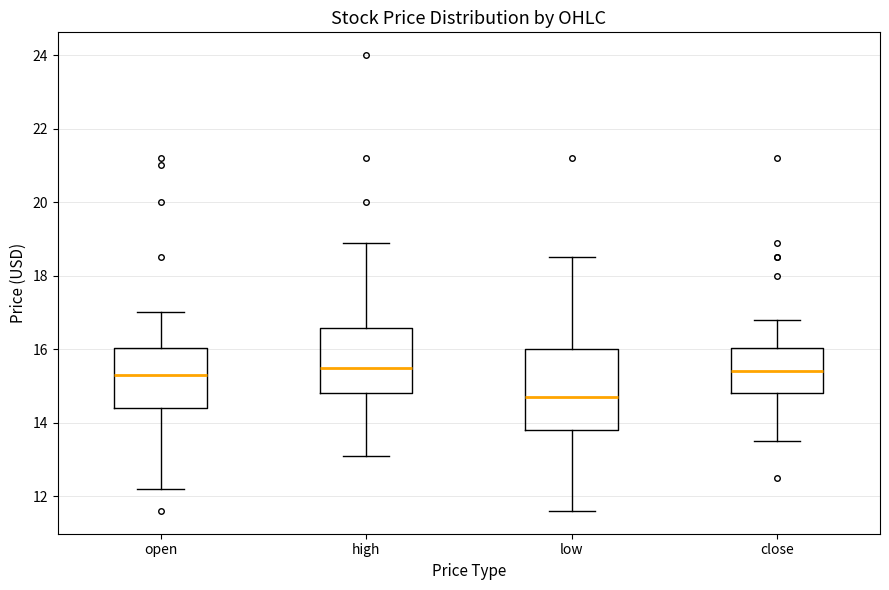

Which box is the tallest, from its lower edge to its upper edge?

low